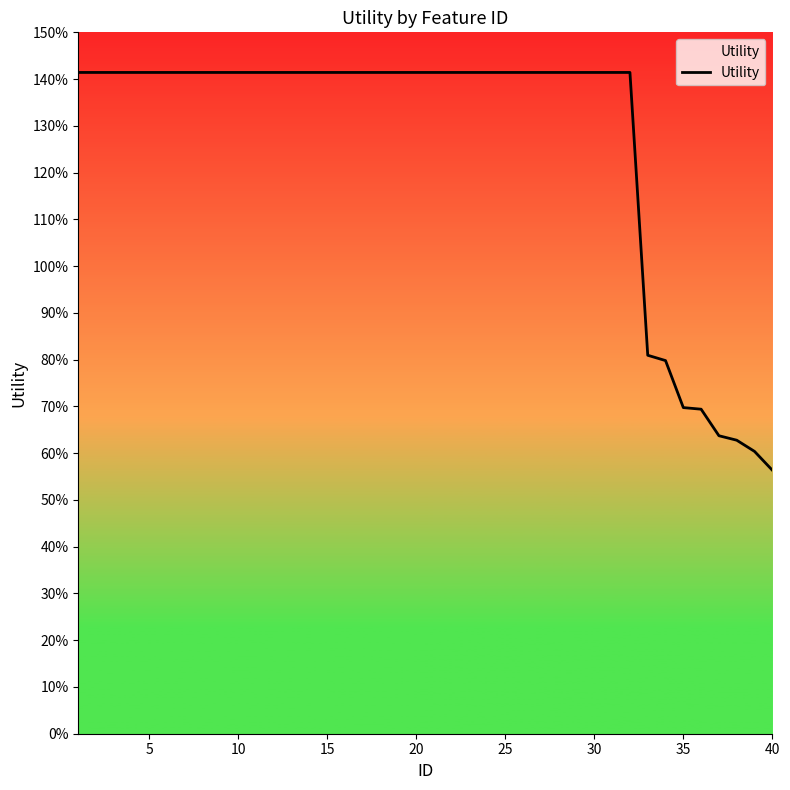

Is this an area chart (filled region under the line)?

Yes